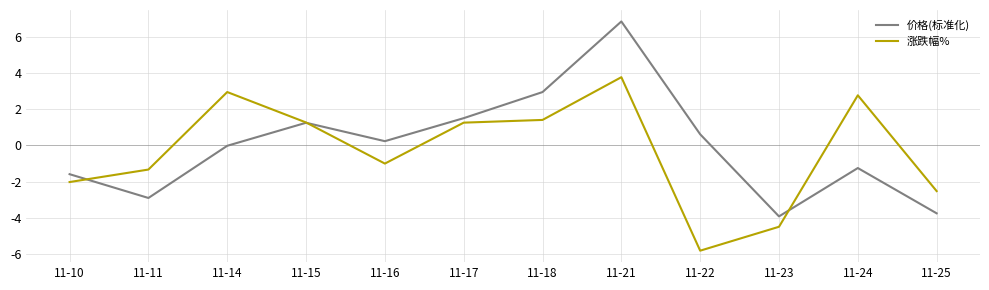

What is the spread (max minus min) of values at 11-23?

0.6